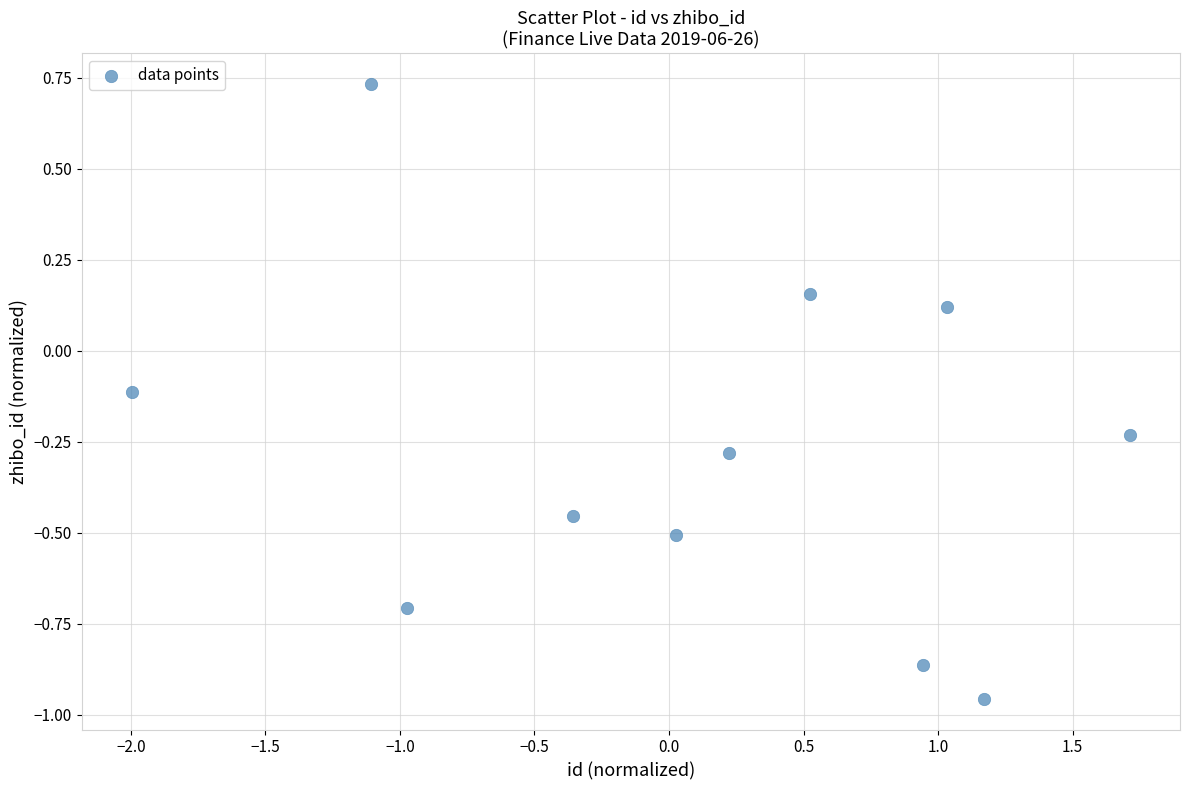

What is the range of Y values (max minus min)?

1.7